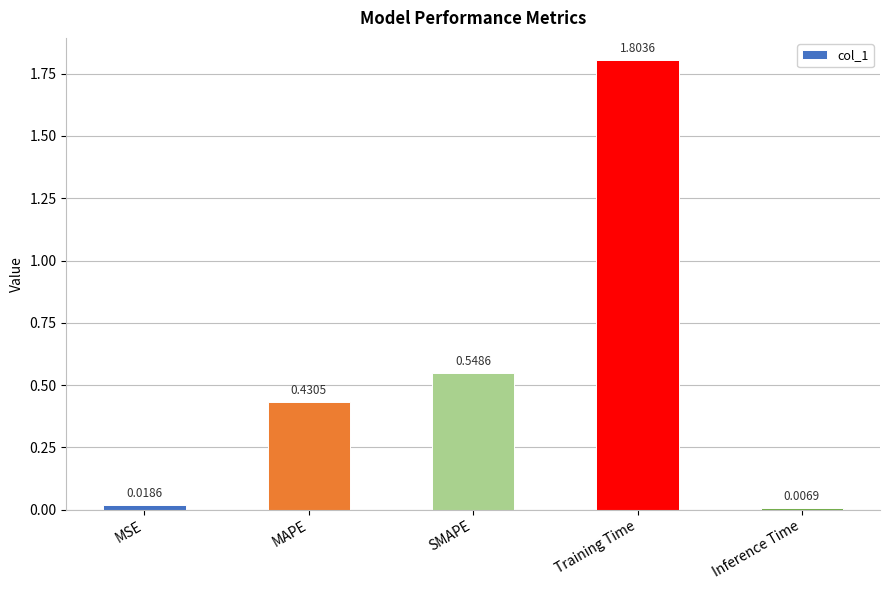

Between MAPE and MSE, which is larger?

MAPE